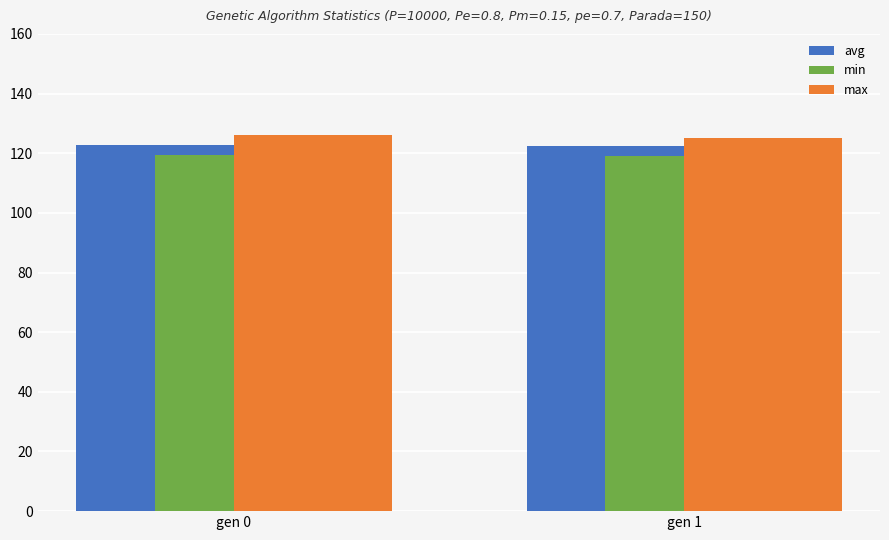

What is the maximum value for avg?

122.8